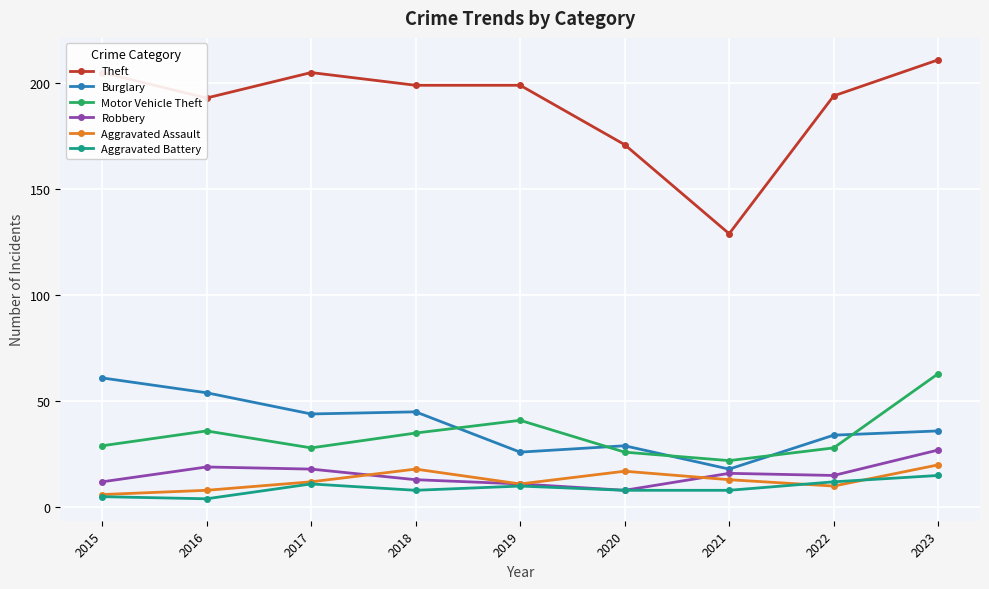

How many values in the Robbery series are below 15?

4